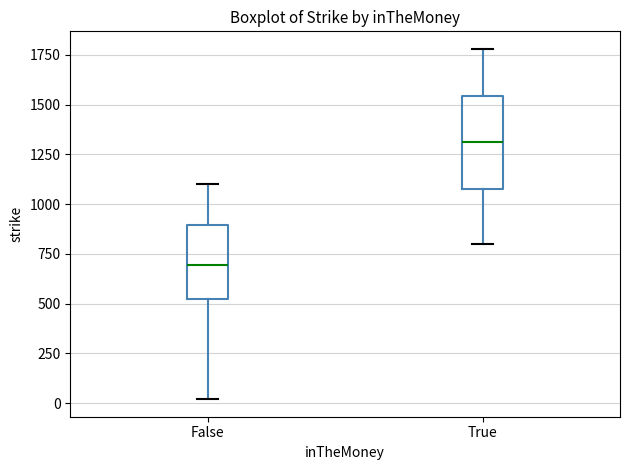

Reading left to right, read every box against the y-axis: the position of its median line, the range the box covers, and the ends of its whiskers. The values are not printed on the chart, so give them approximately, as read against the axis.

False: median 700, box 500 to 900, whiskers 0 to 1100
True: median 1300, box 1100 to 1550, whiskers 800 to 1800